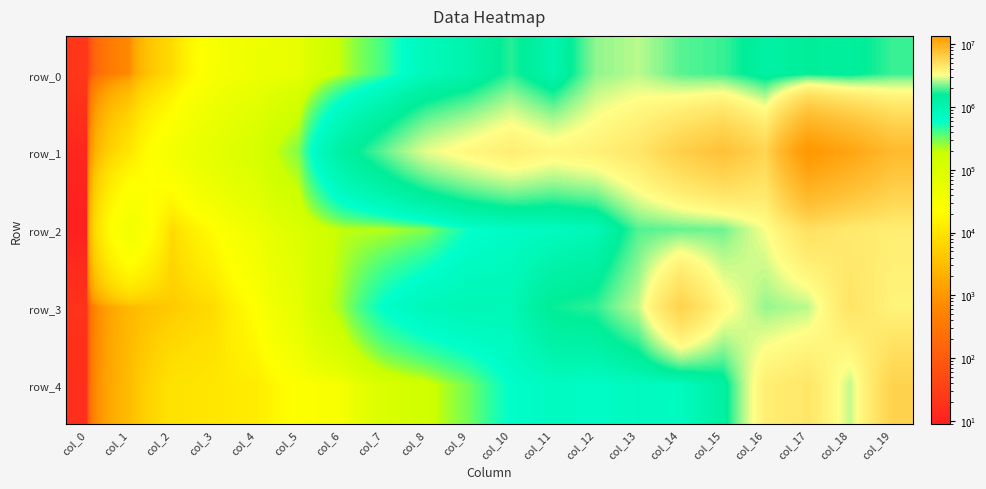

Which category has the lowest value in the row_0 series?

col_0